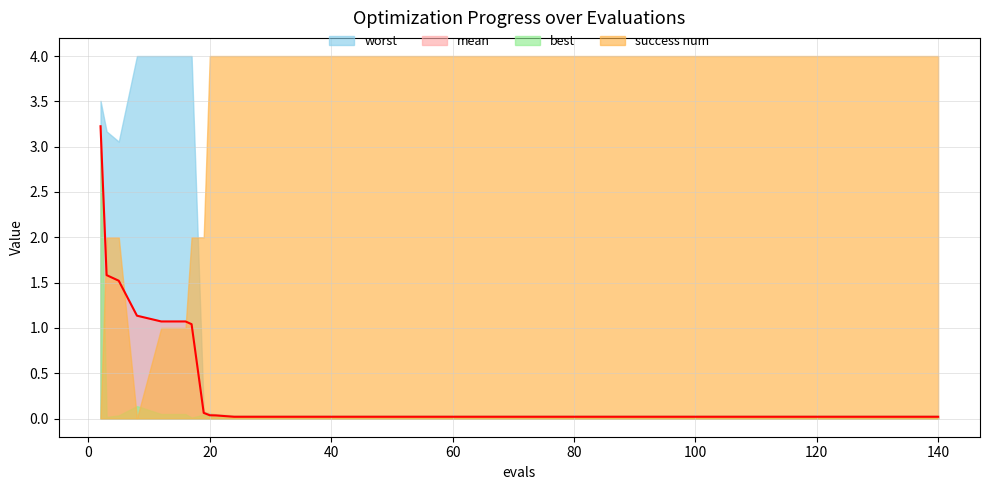

True or false: mean has more than 1 interior local peaks.

False